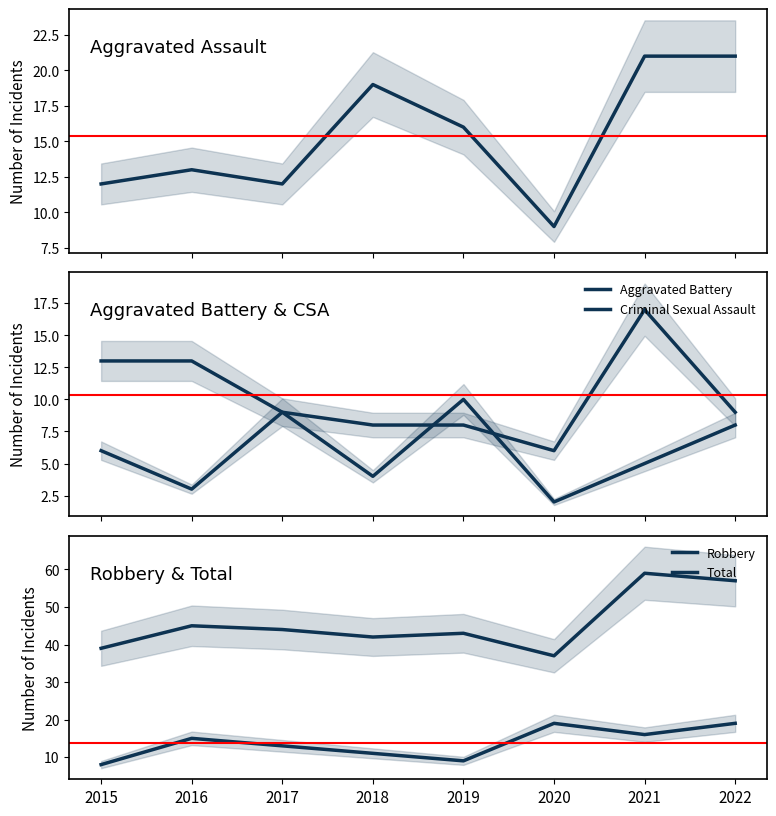

Between 2016 and 2018, which series saw the biggest shift?

Aggravated Assault